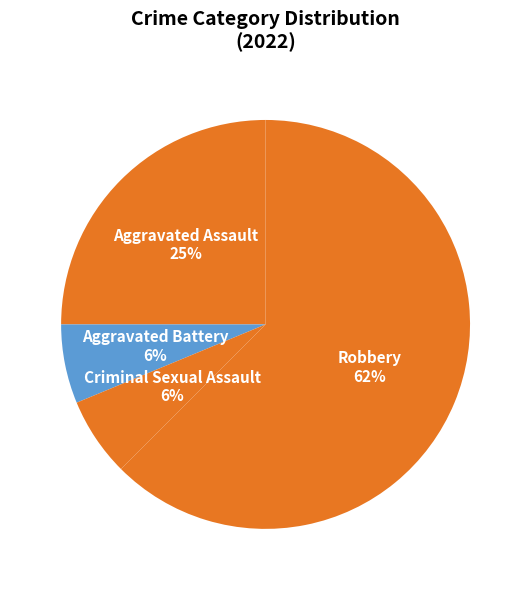

Which slice is the largest?

Robbery